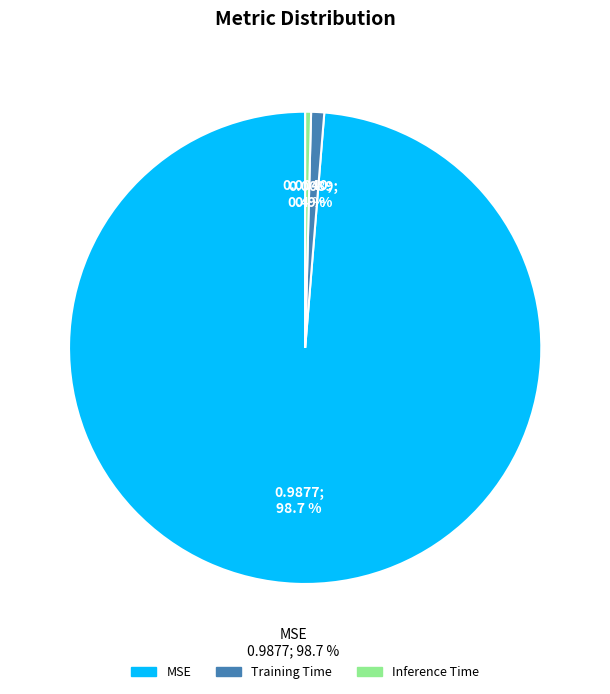

To the nearest percent, what is the difference between the largest and smallest slice percentages?

98%